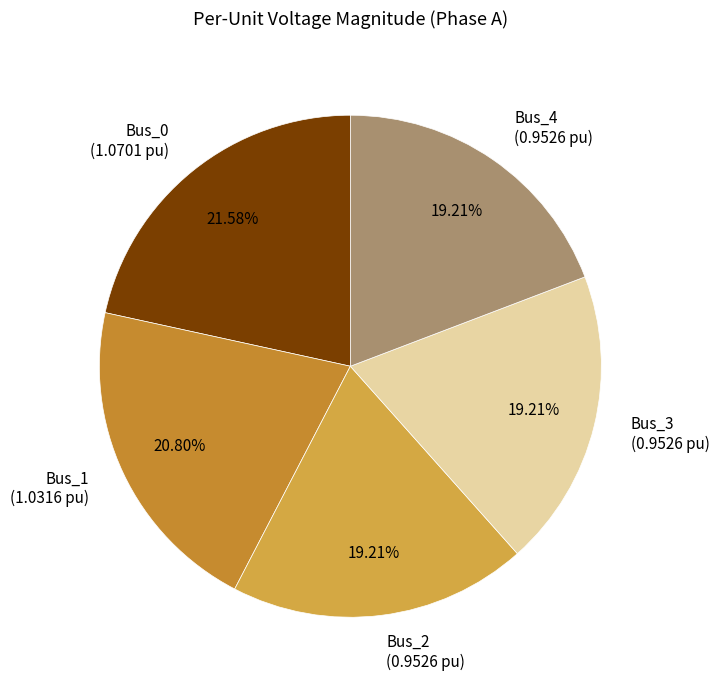

How many slices are in this pie chart?

5